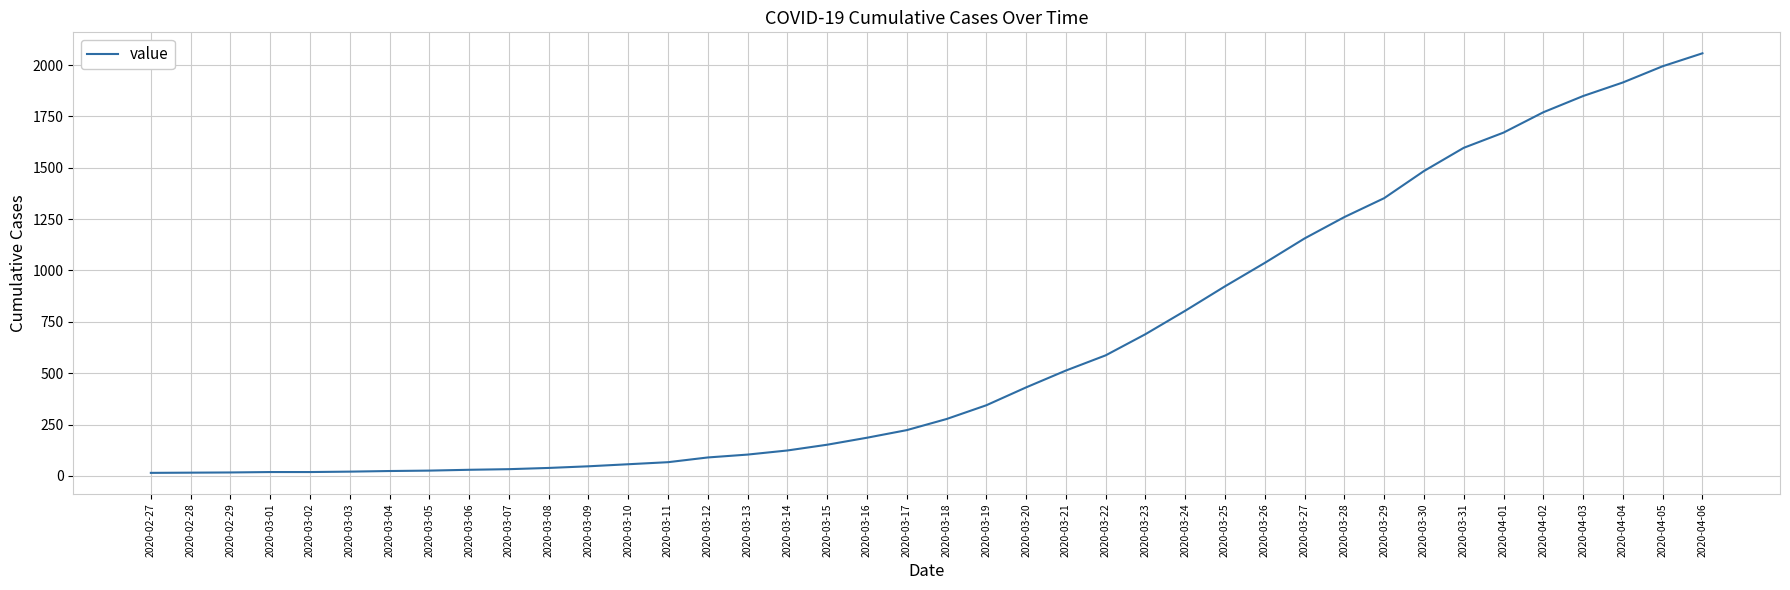

What is the difference between the maximum and second lowest values?

2041